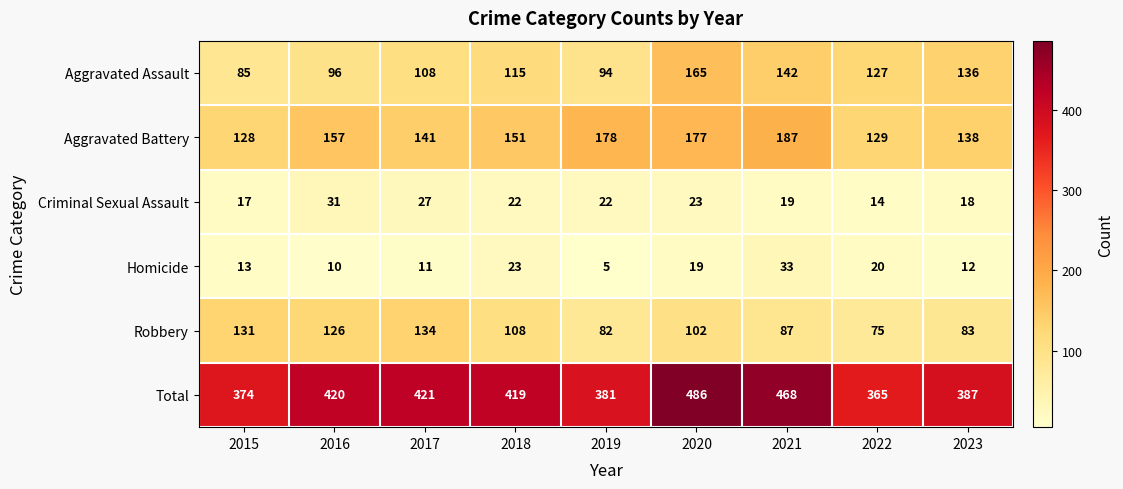

Which series changed the most between 2017 and 2023?

Robbery